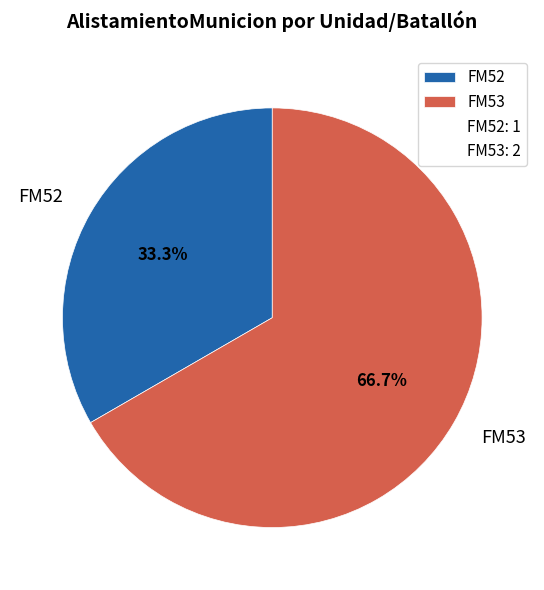

How many slices are in this pie chart?

2